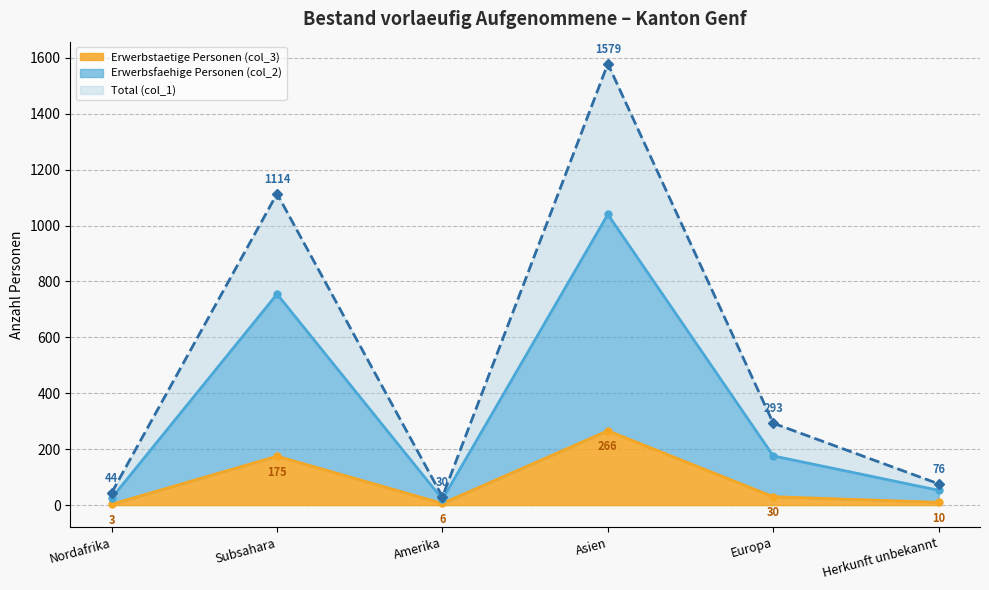

Where is Total (col_1) nearest to the value 804?

Subsahara